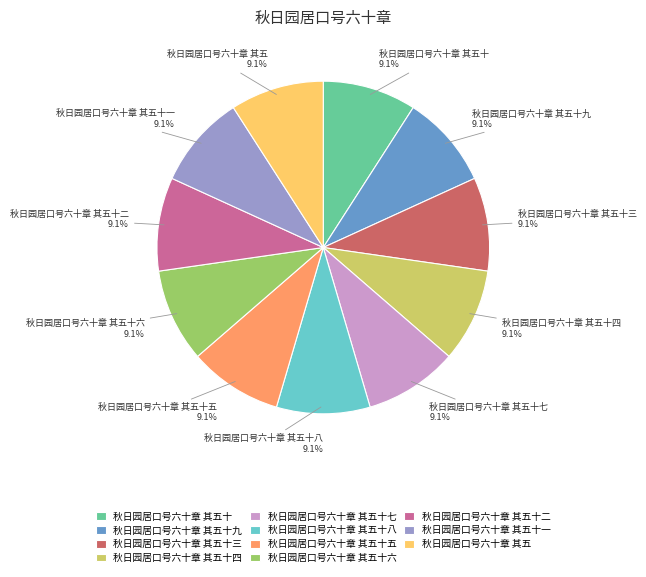

Count the number of slices in the pie.

11